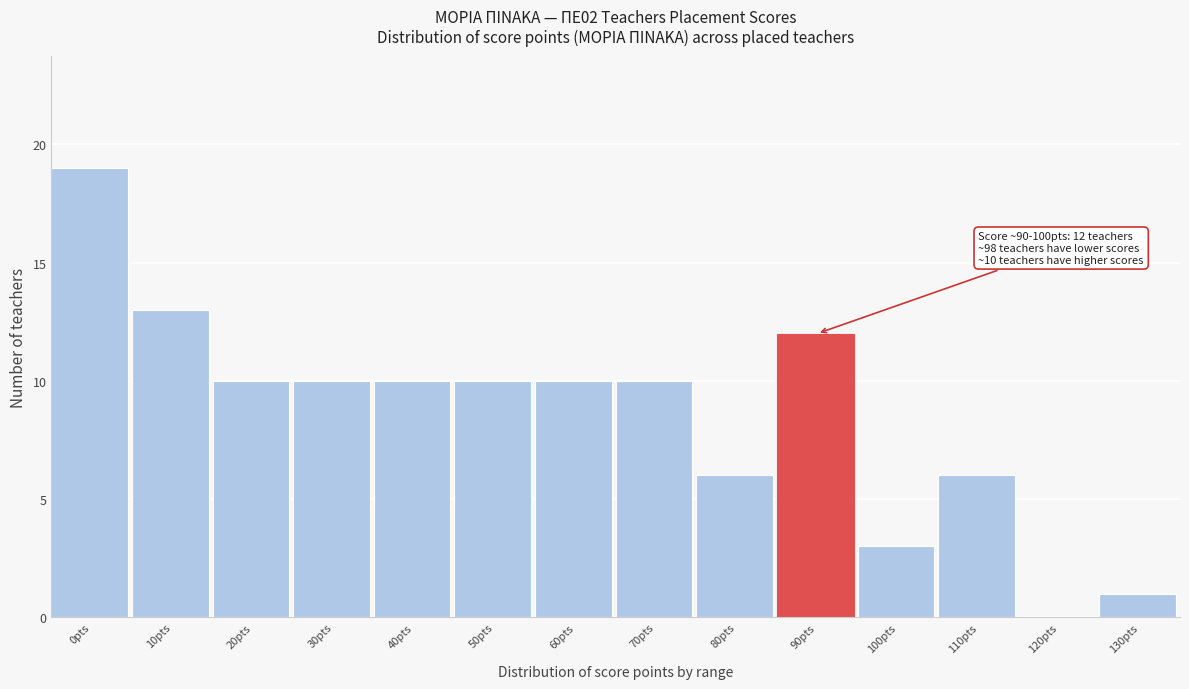

Reading left to right, what are all the values shown in this chart?

0pts=19	10pts=13	20pts=10	30pts=10	40pts=10	50pts=10	60pts=10	70pts=10	80pts=6	90pts=12	100pts=3	110pts=6	120pts=0	130pts=1